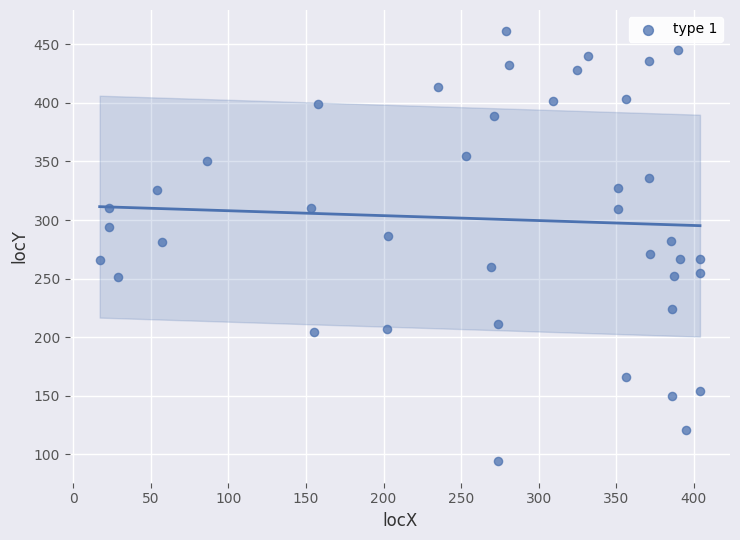

What is the range of Y values (max minus min)?

367